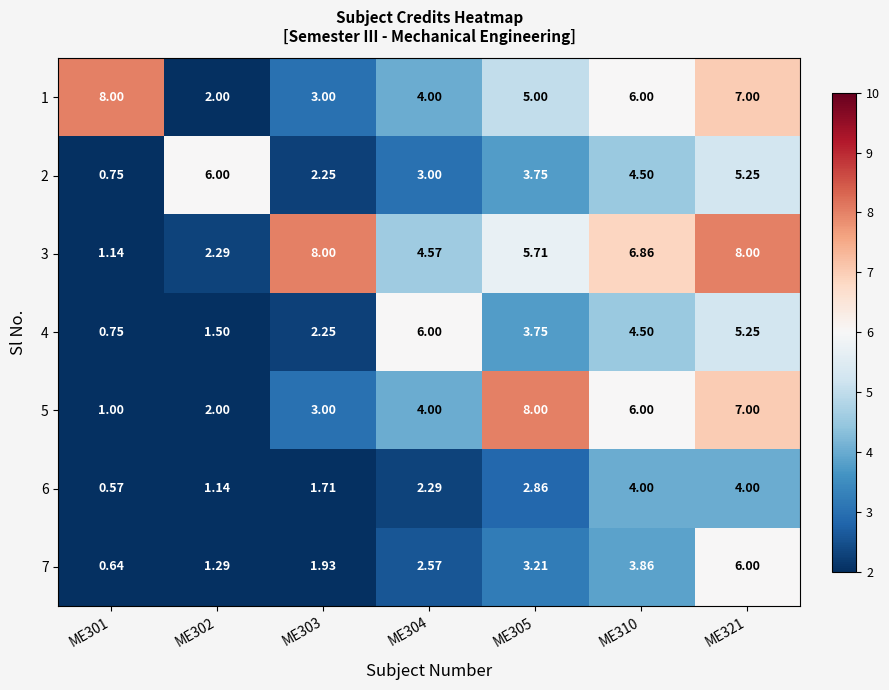

How many series are shown in this chart?

7